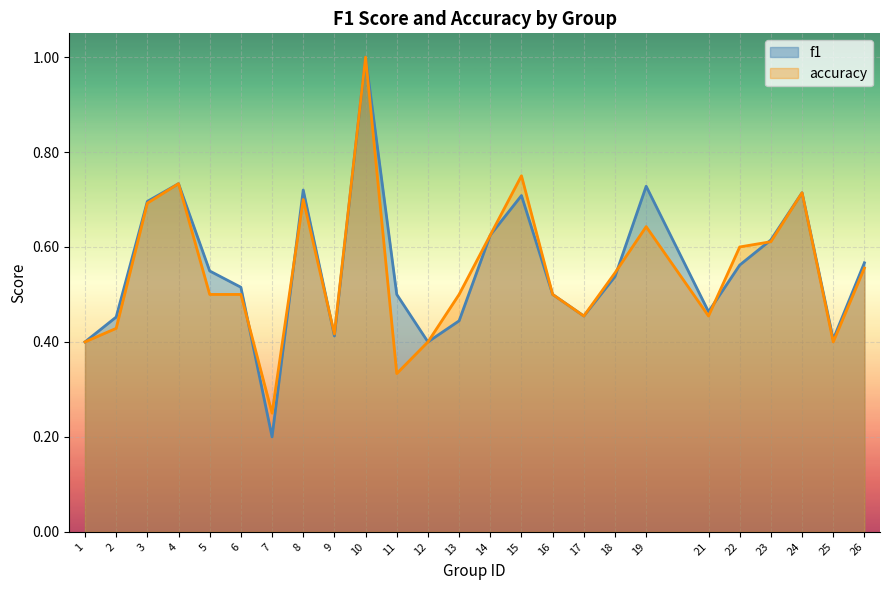

Rank the series by their maximum value, from highest to lowest.

f1, accuracy